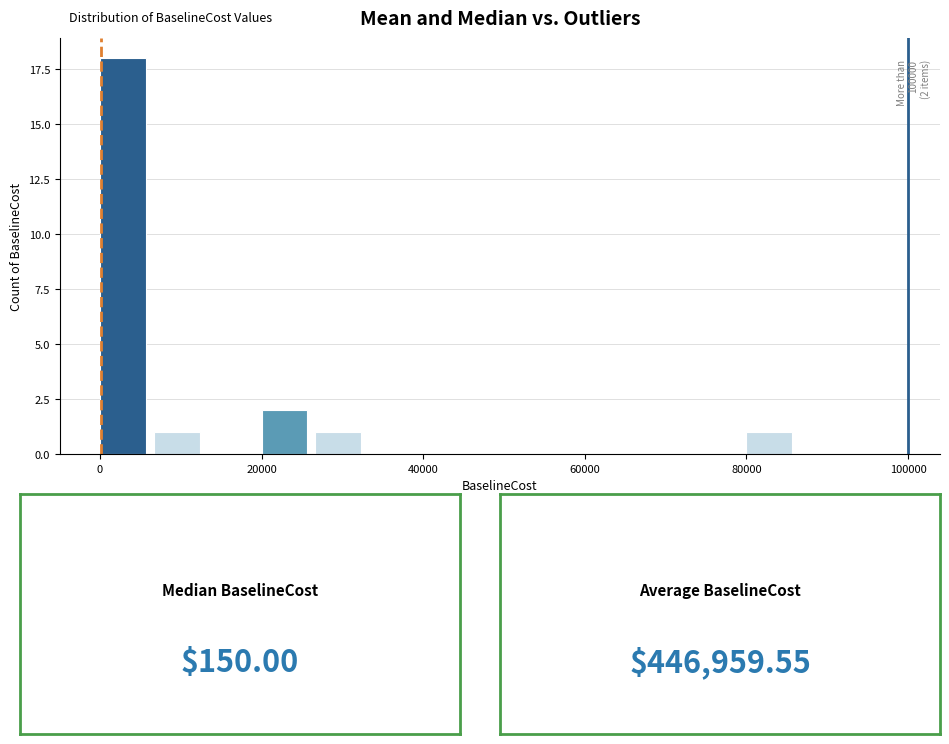

Around what value on the x-axis is the tallest bar? Give the approximate position of its centre, as read against the axis.

2000